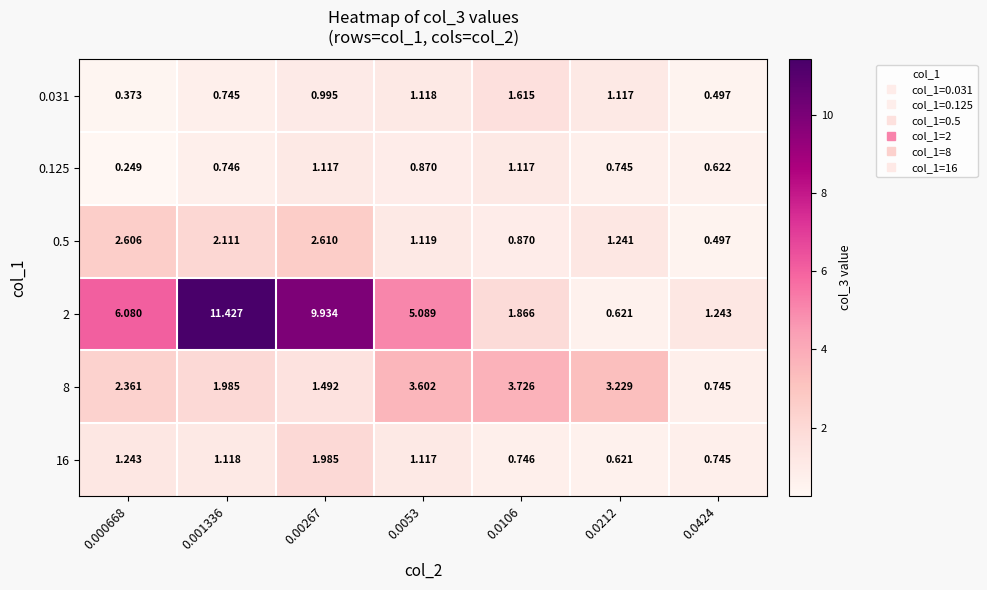

At which category is the sum across all series the highest?

0.00267